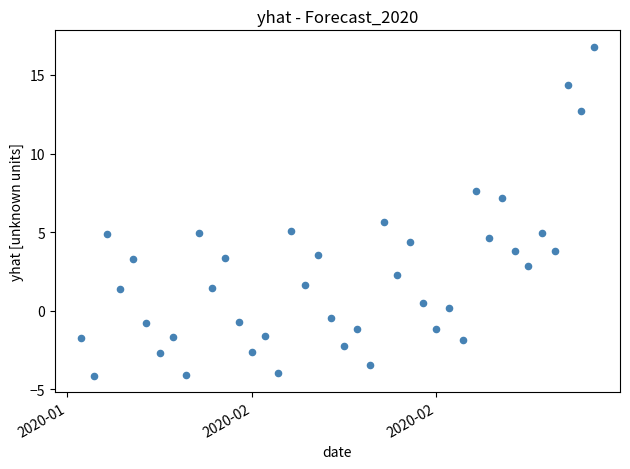

What Y value in the scatter plot is closest to 6?

5.7